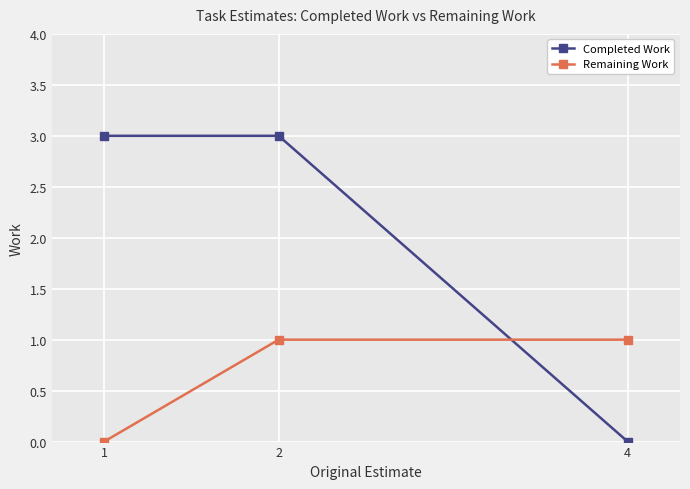

What is the difference between the maximum and minimum values in the Completed Work series?

3